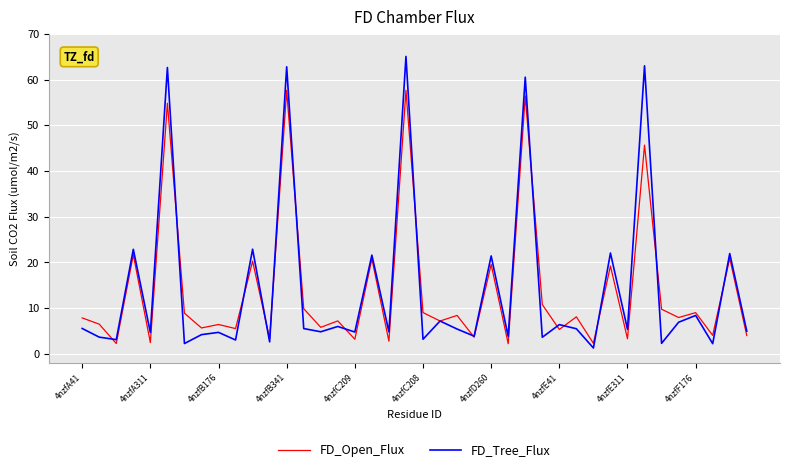

What is the lowest value of the FD_Open_Flux series?

2.2